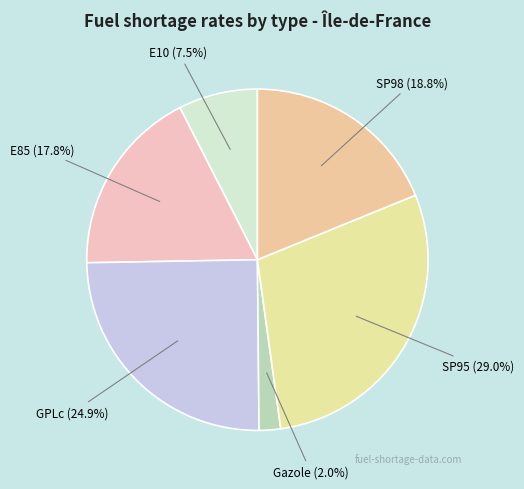

What is the smallest slice in the pie chart?

Gazole